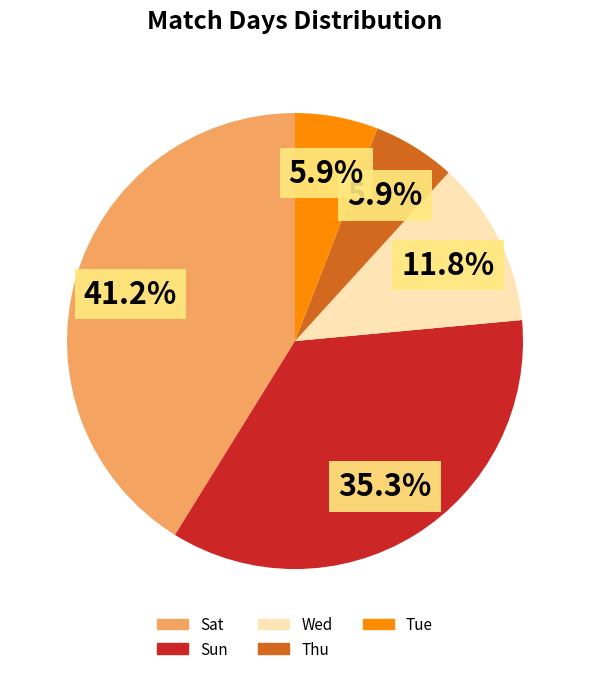

To the nearest percent, what is the combined percentage of Thu and Wed?

18%